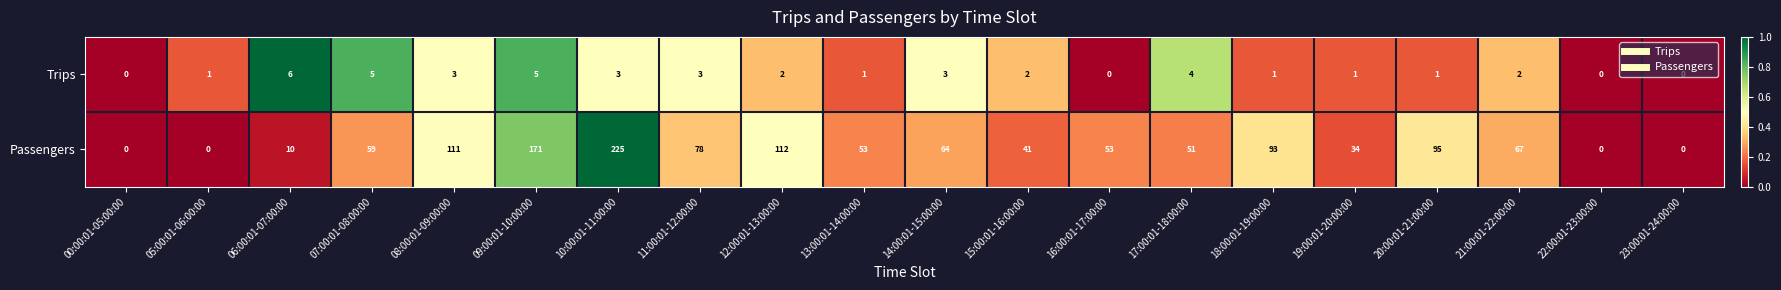

The value of Passengers at 18:00:01-19:00:00 is 93. True or false?

True